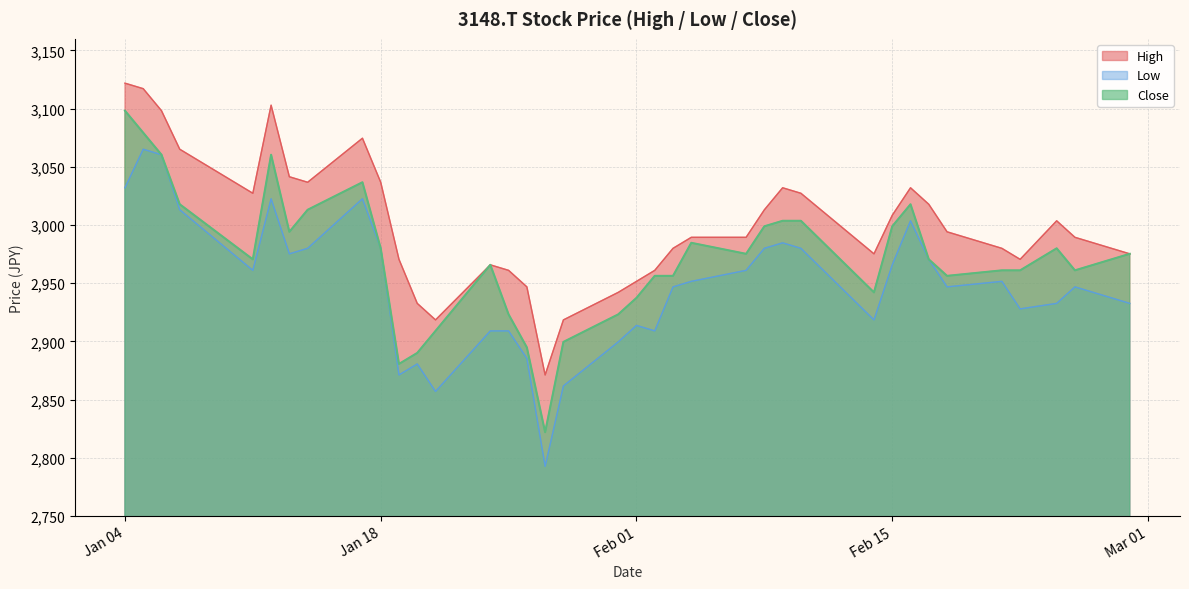

Which series changed the most between 2022-01-12 and 2022-01-26?

Close